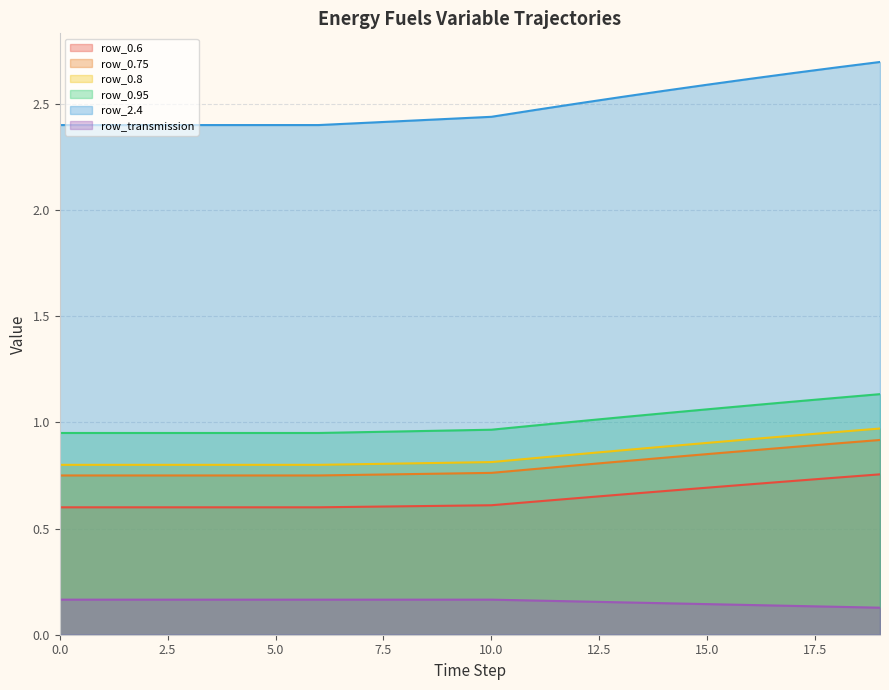

True or false: row_2.4 and row_transmission cross at least once.

False